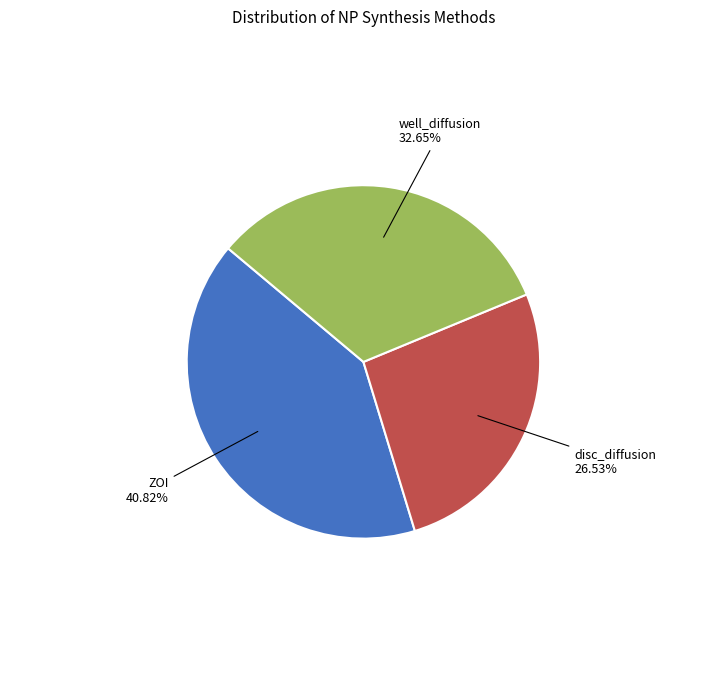

How much of the chart is everything except ZOI?

59.2%